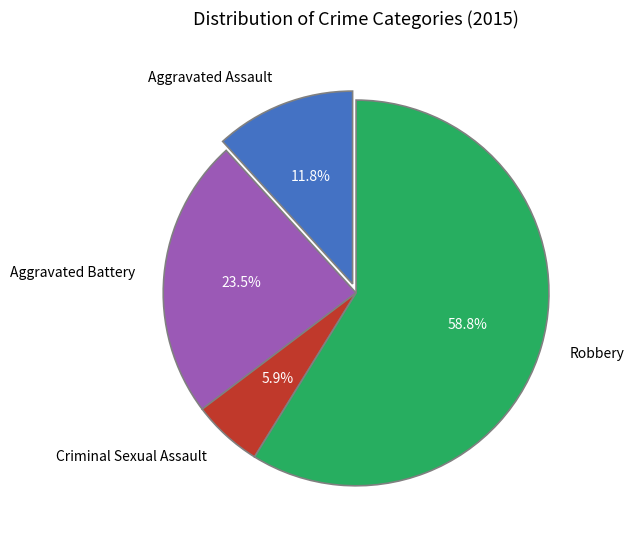

To the nearest percent, what is the difference between the Aggravated Battery and Aggravated Assault slice percentages?

12%